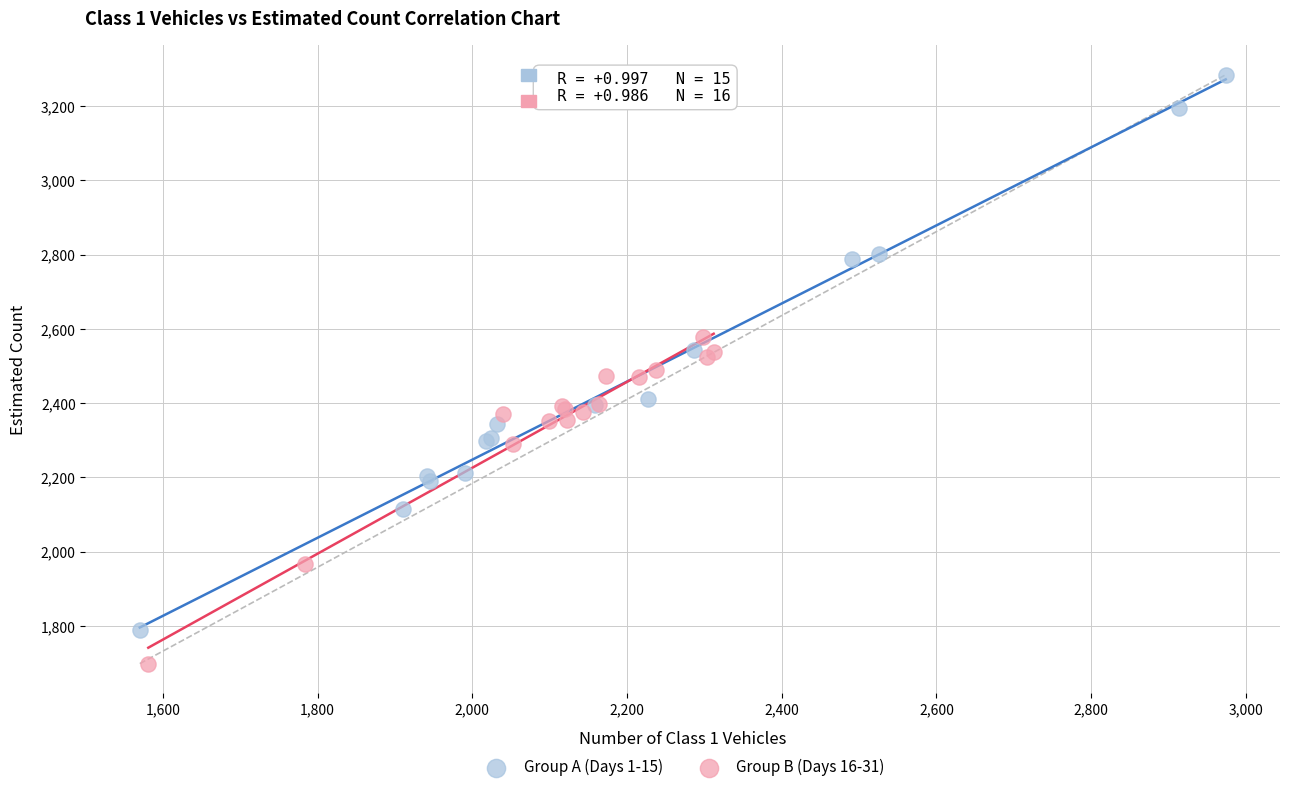

Which series has the largest Y range (max minus min)?

Group A (Days 1-15)